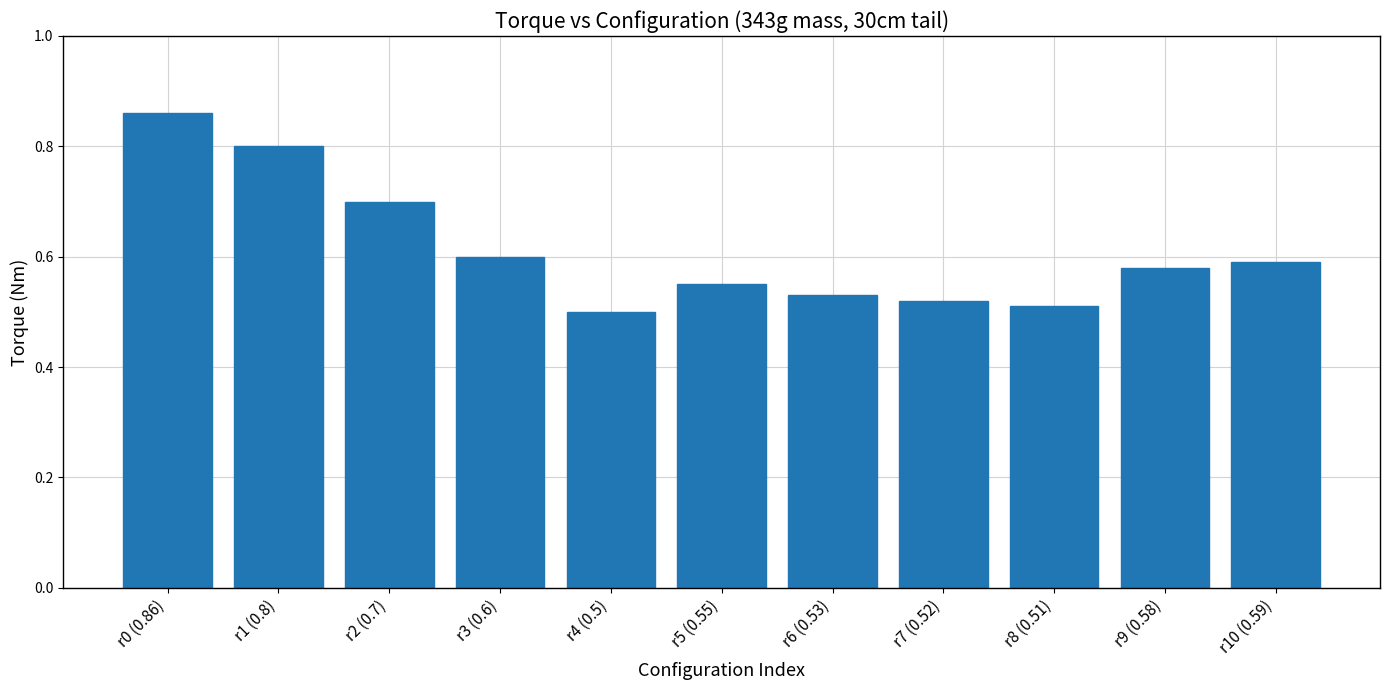

True or false: the data shows 0.9 at r6 (0.53).

False